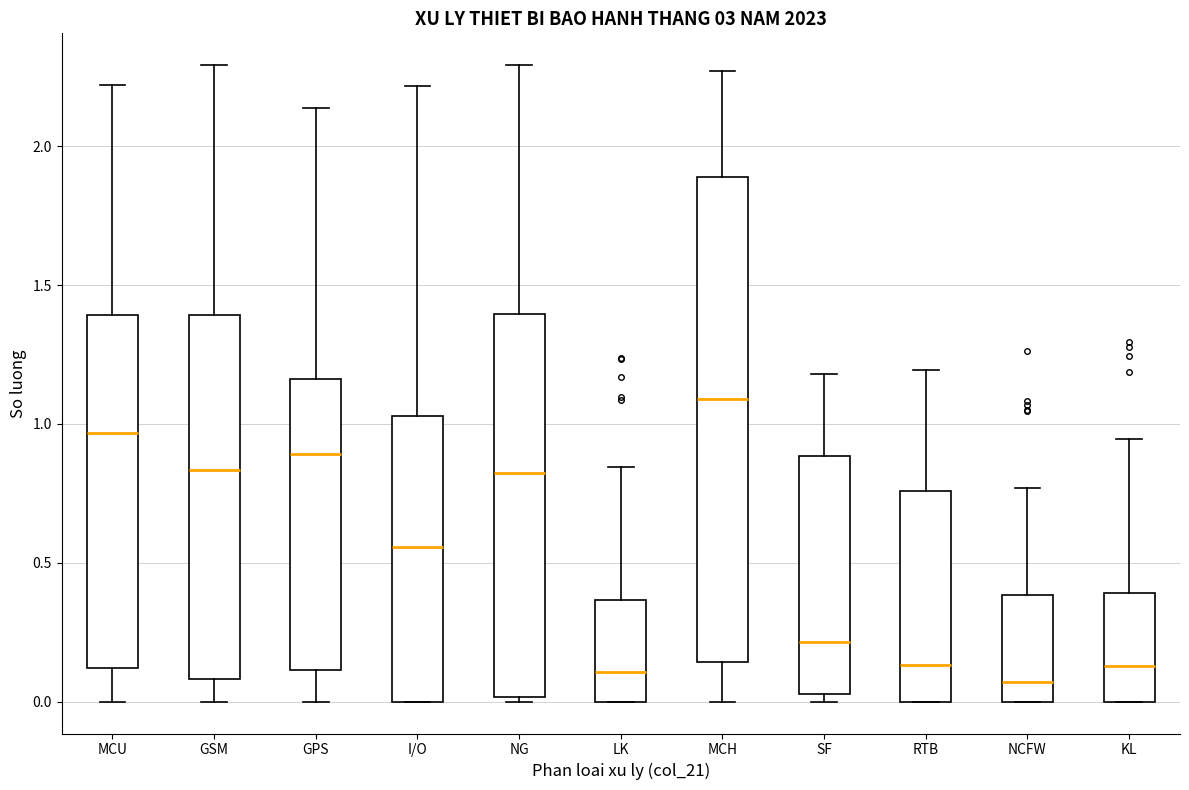

Comparing the boxes themselves (not the whiskers), which one is the tallest?

MCH